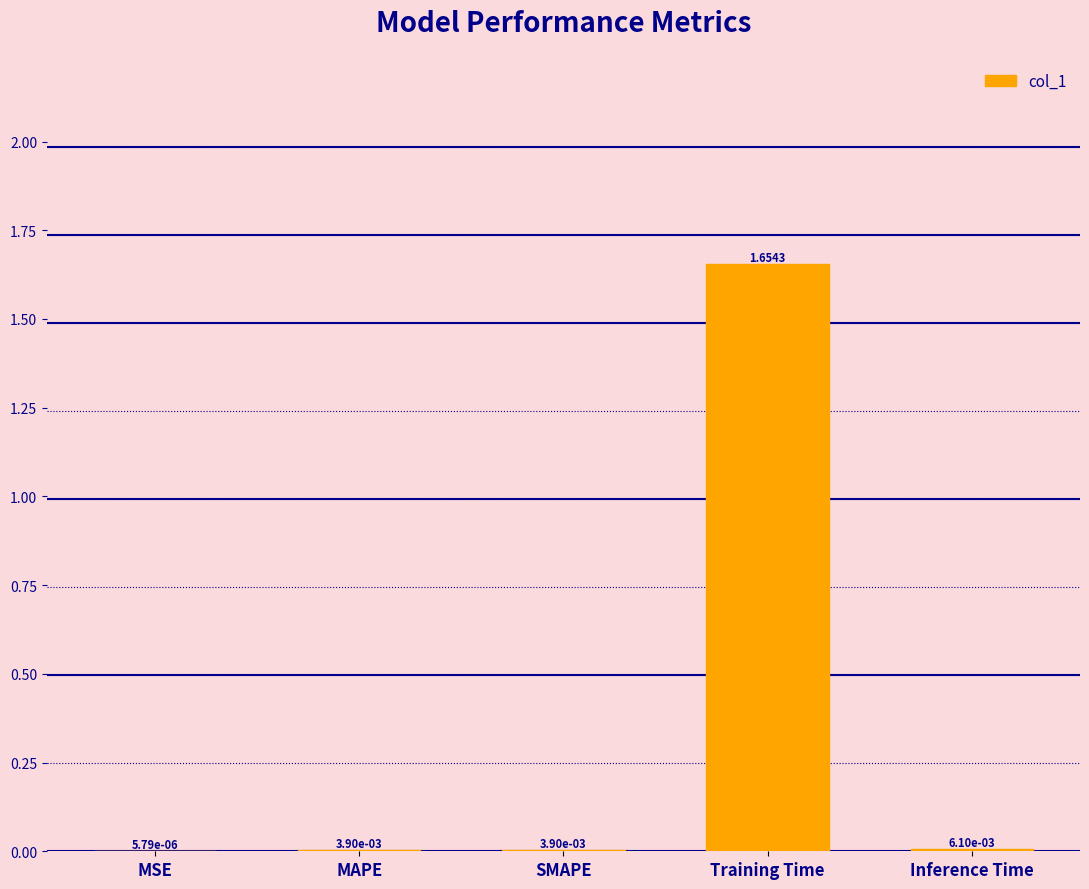

Where is the data nearest to the value 0?

MSE